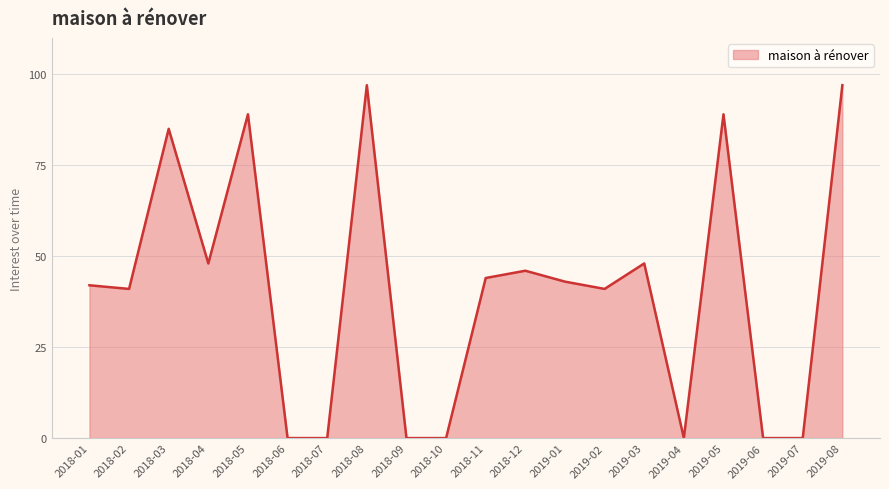

What is the greatest value displayed?

97